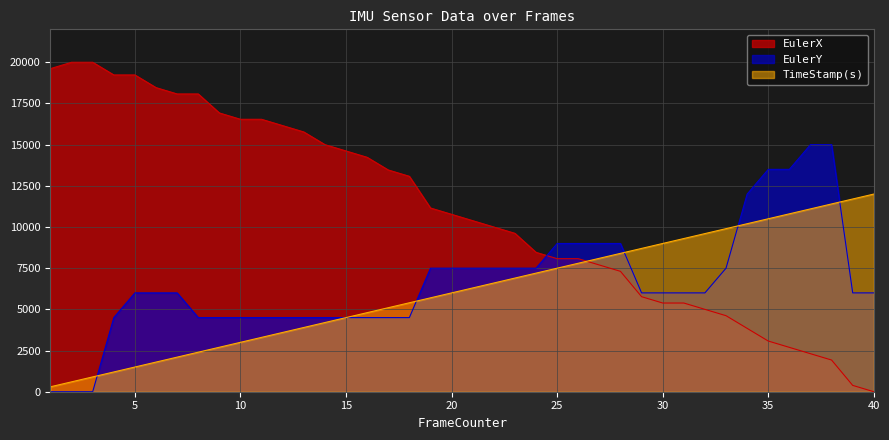

What is the difference between the maximum and minimum values in the TimeStamp(s) series?

11700.0